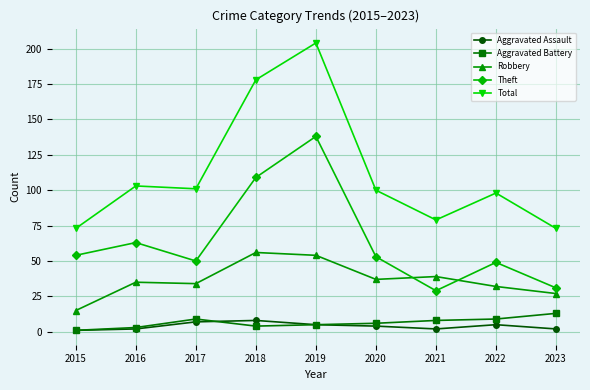

Reading left to right, what are all the values shown in this chart?

Aggravated Assault: 1	2	7	8	5	4	2	5	2
Aggravated Battery: 1	3	9	4	5	6	8	9	13
Robbery: 15	35	34	56	54	37	39	32	27
Theft: 54	63	50	109	138	53	29	49	31
Total: 73	103	101	178	204	100	79	98	73